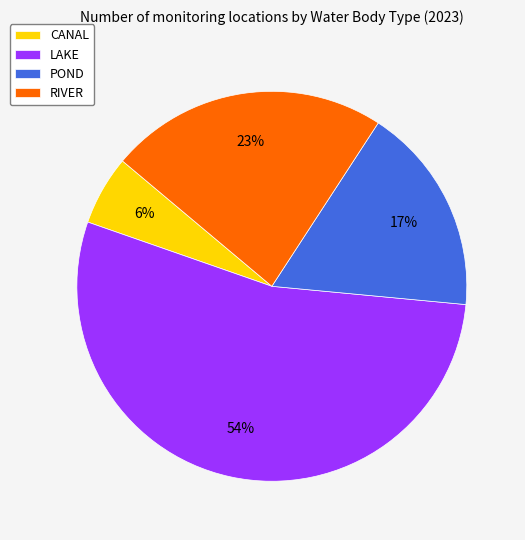

Do LAKE and CANAL together represent more than half of the pie?

Yes